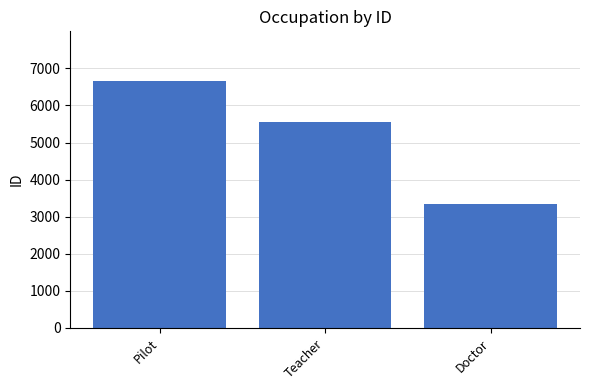

What is the value of the 3rd bar from the left?

3333